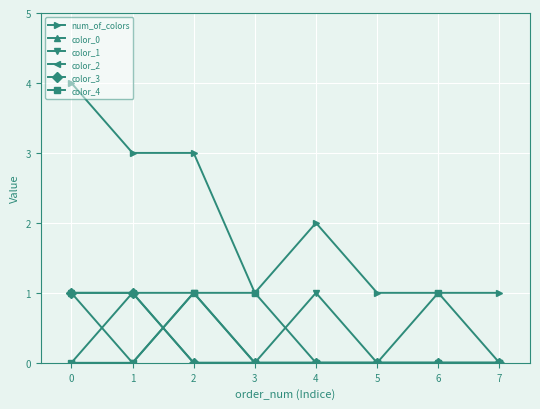

How many lines are shown in the chart?

6